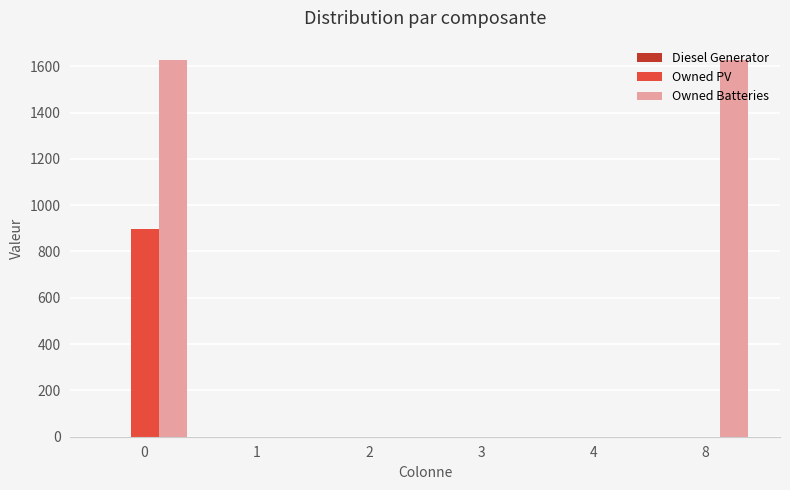

Which series has the widest spread of values?

Owned Batteries